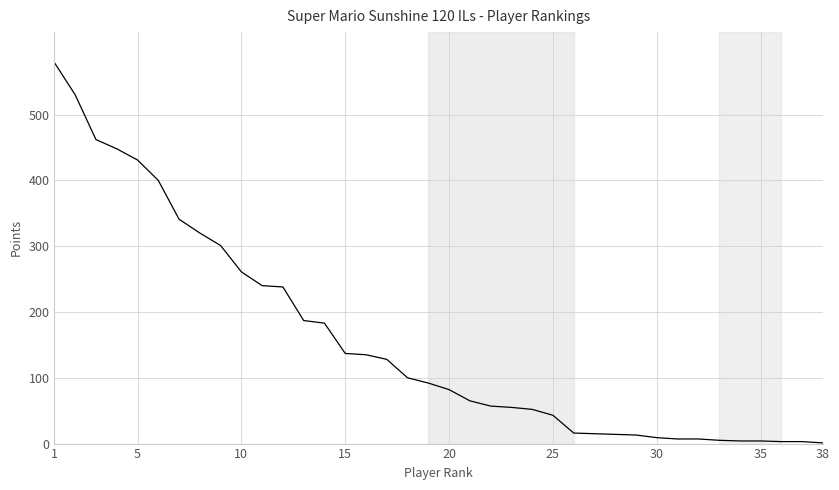

What is the difference between the maximum and minimum values?

578